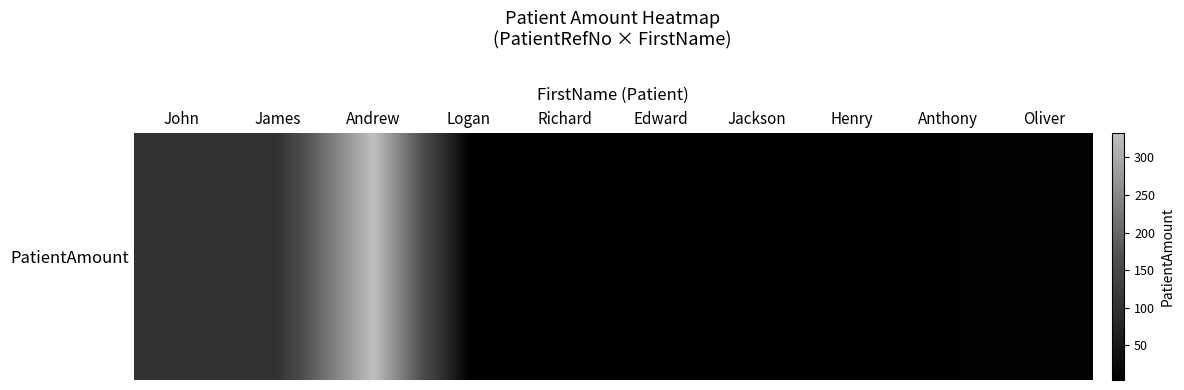

How many data points does each series have?

10